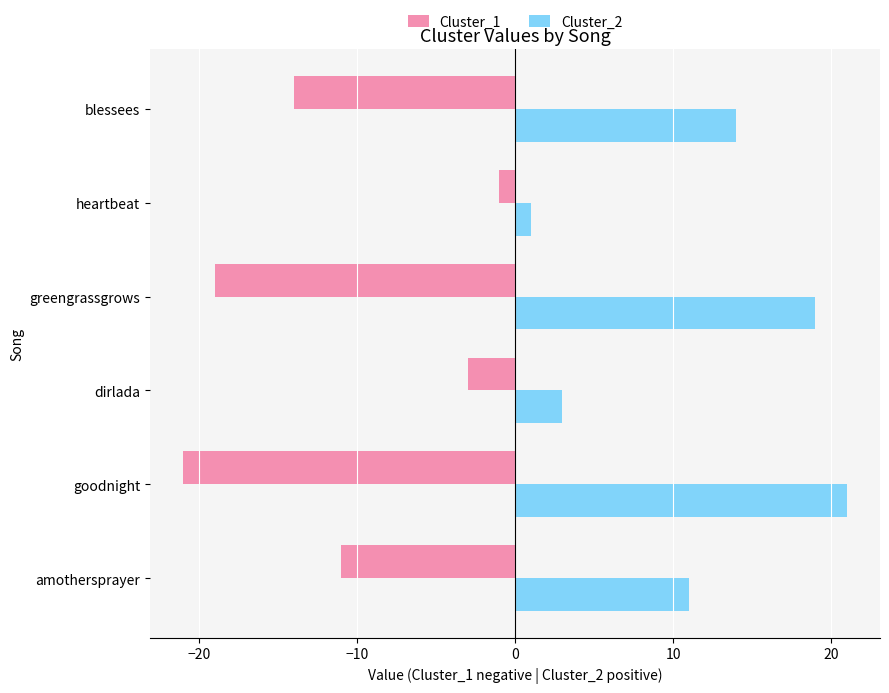

Rank the categories by Cluster_2 value from highest to lowest.

goodnight, greengrassgrows, blessees, amothersprayer, dirlada, heartbeat